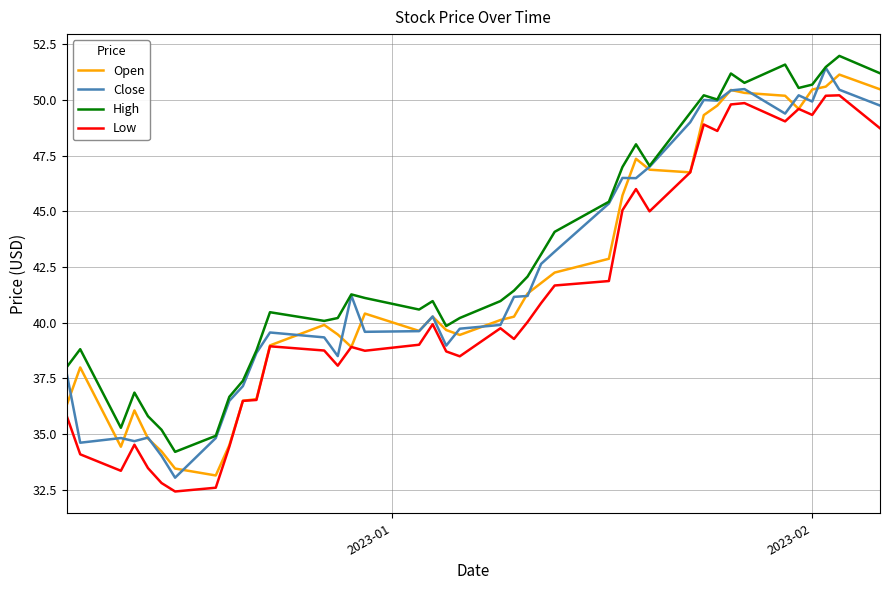

How many lines are shown in the chart?

4